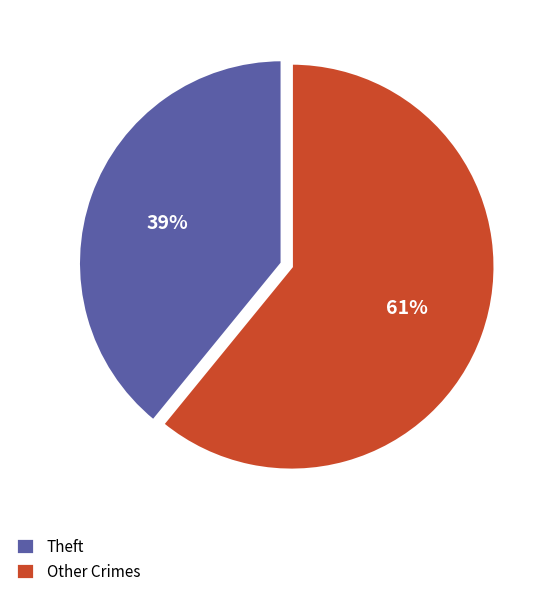

Does any single category account for the majority?

Yes